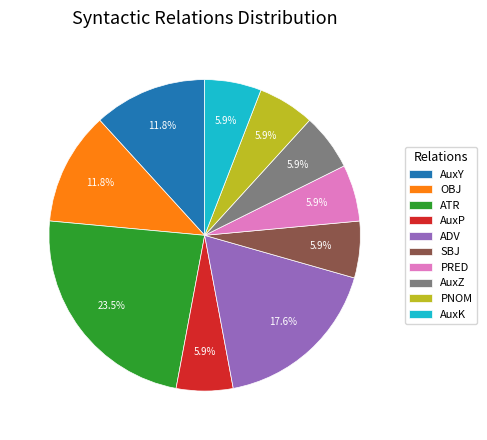

Which category has the biggest portion of the pie?

ATR